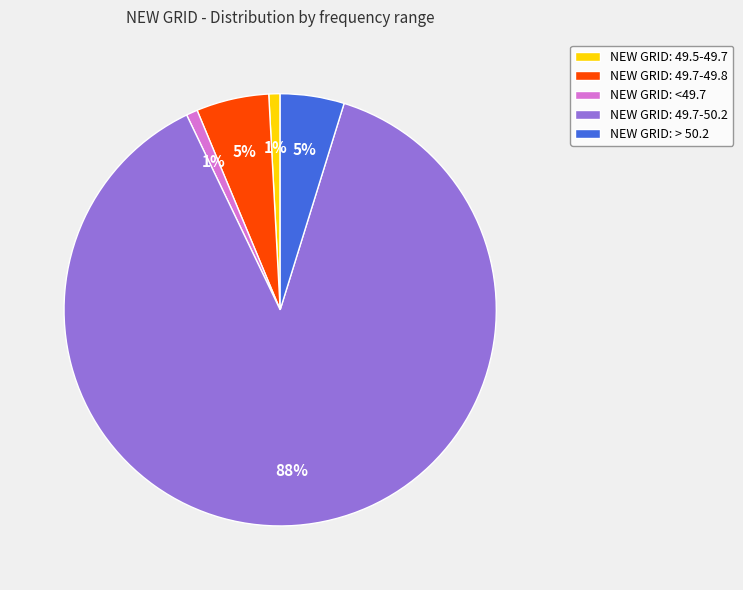

What percentage is the NEW GRID: 49.7-49.8 slice, to the nearest percent?

5%